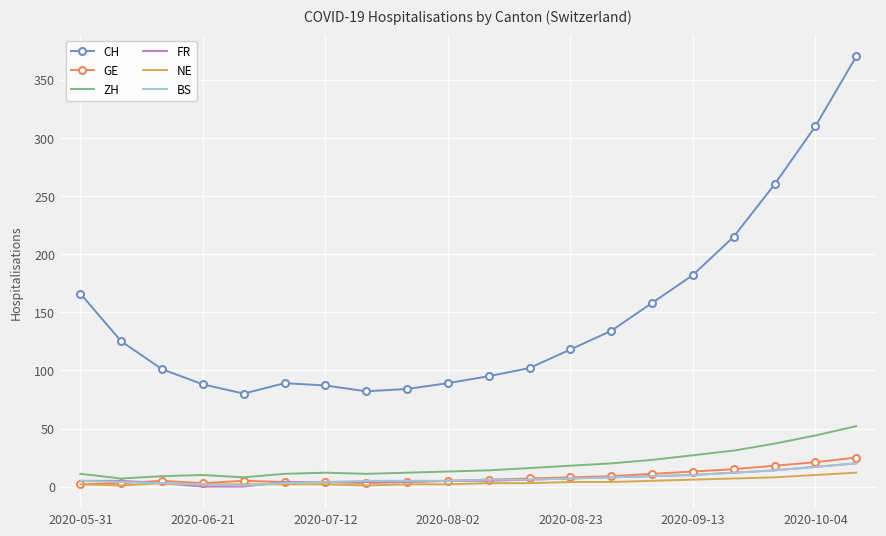

Which series has the largest range (max minus min)?

CH